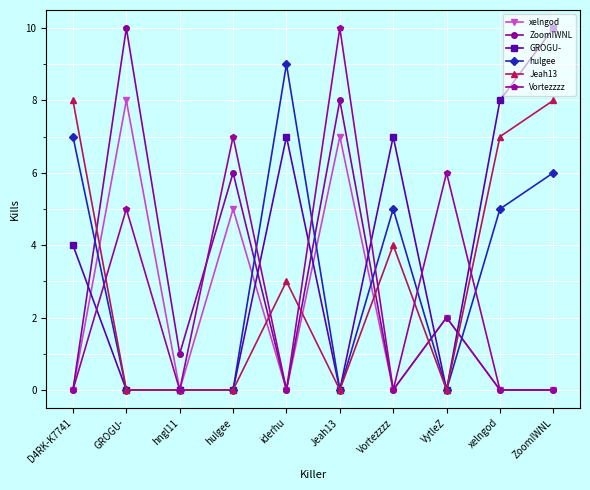

How many Vortezzzz values are between 0 and 6?

8